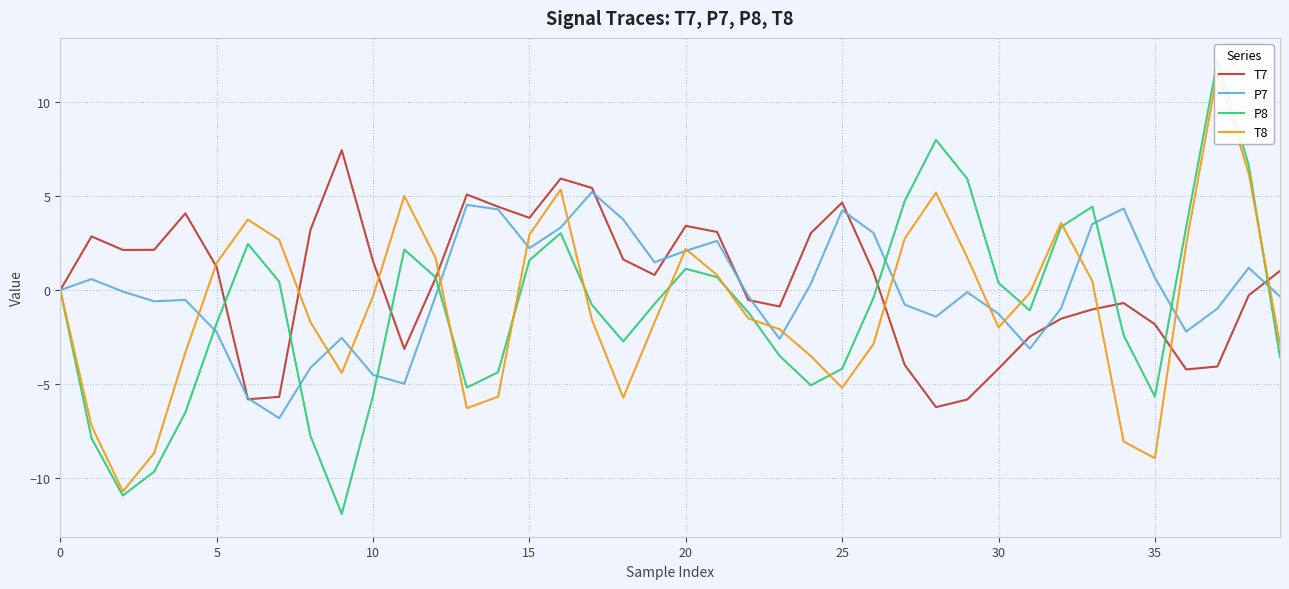

What is the approximate value of P8 at 11?

2.2